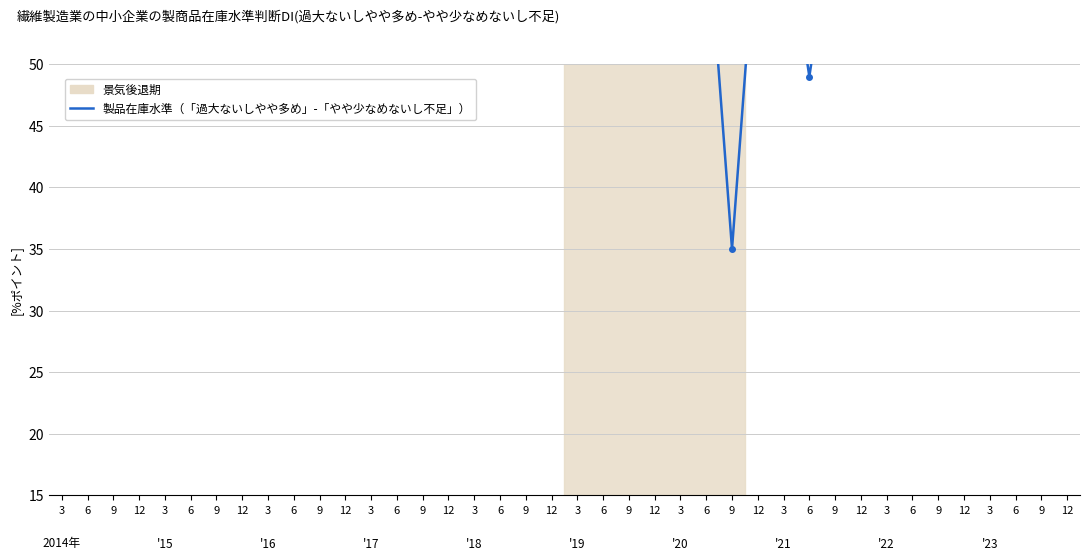

The value at 3 is 68. True or false?

False